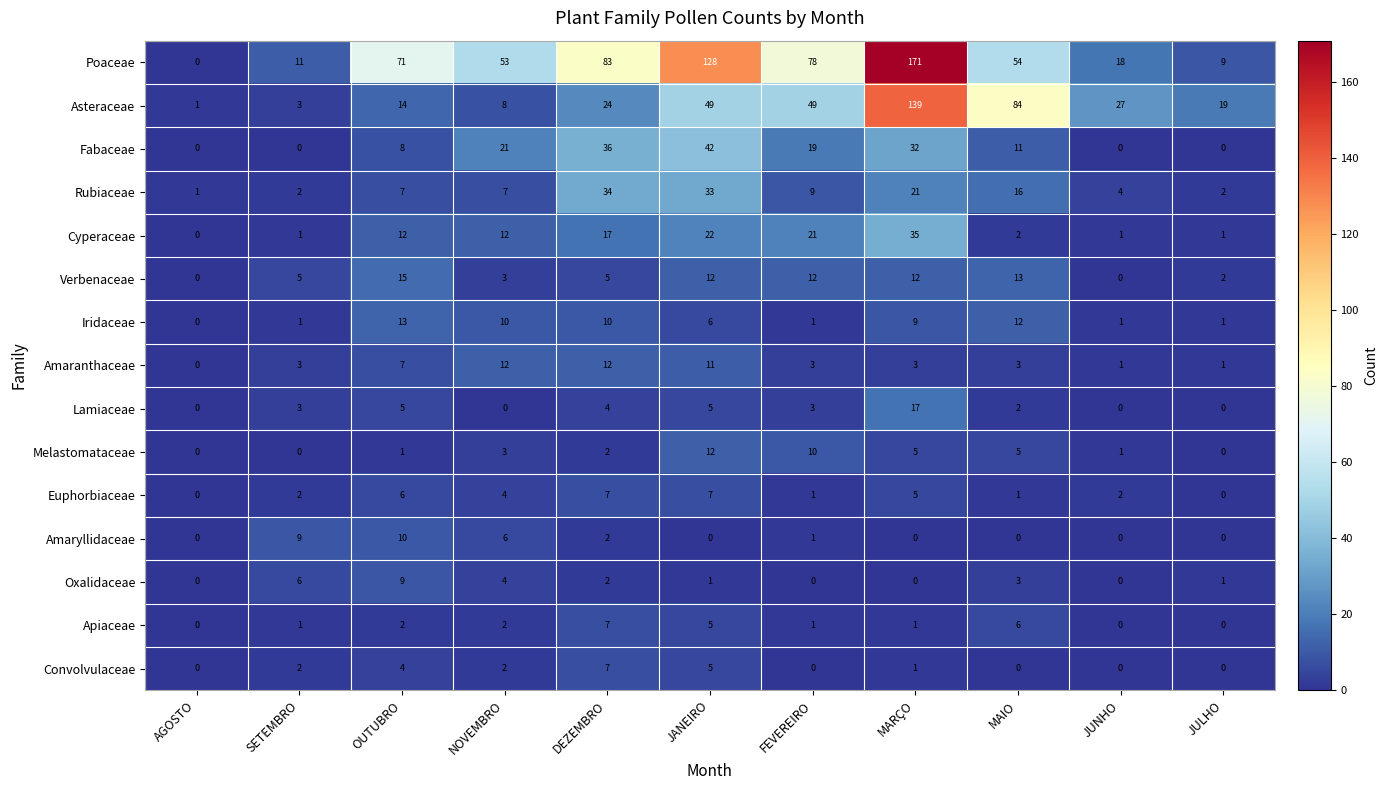

What is the difference between the highest and lowest values at DEZEMBRO?

81